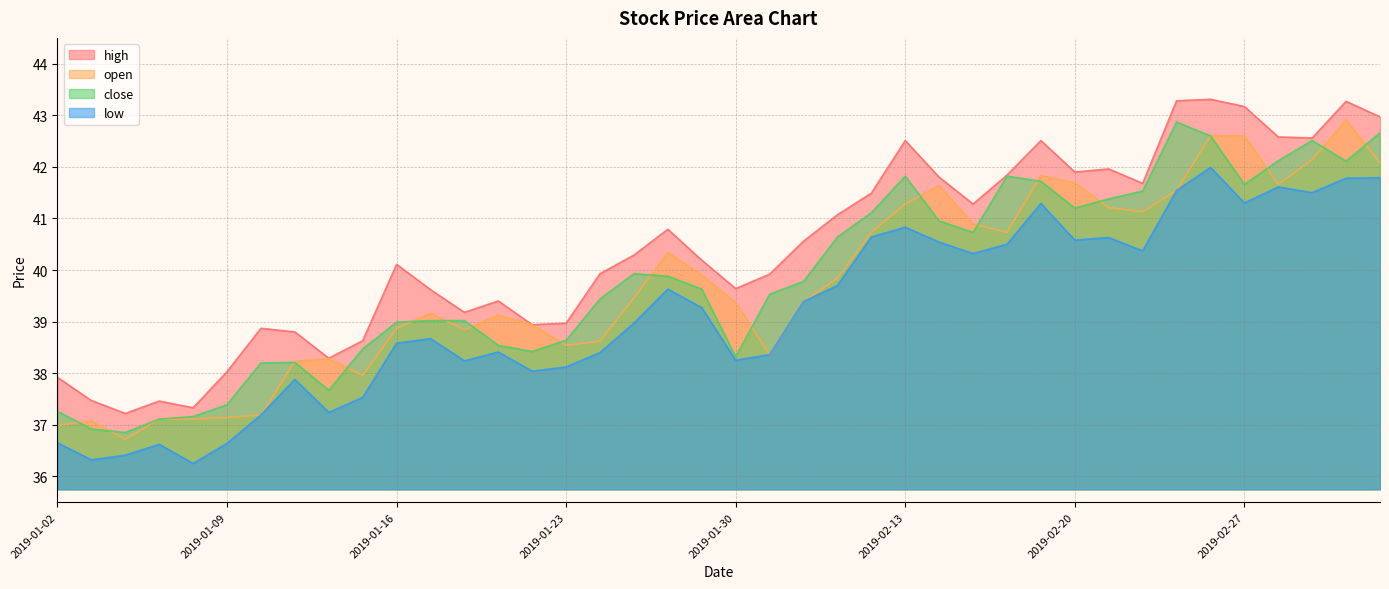

True or false: close and high cross at least once.

False